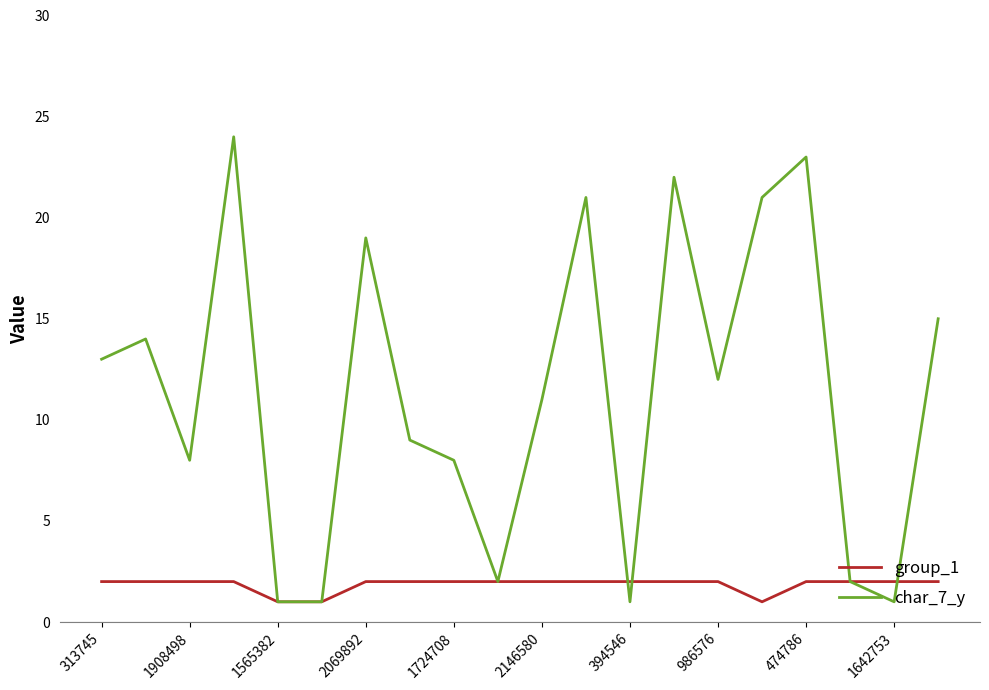

Which series has the widest spread of values?

char_7_y